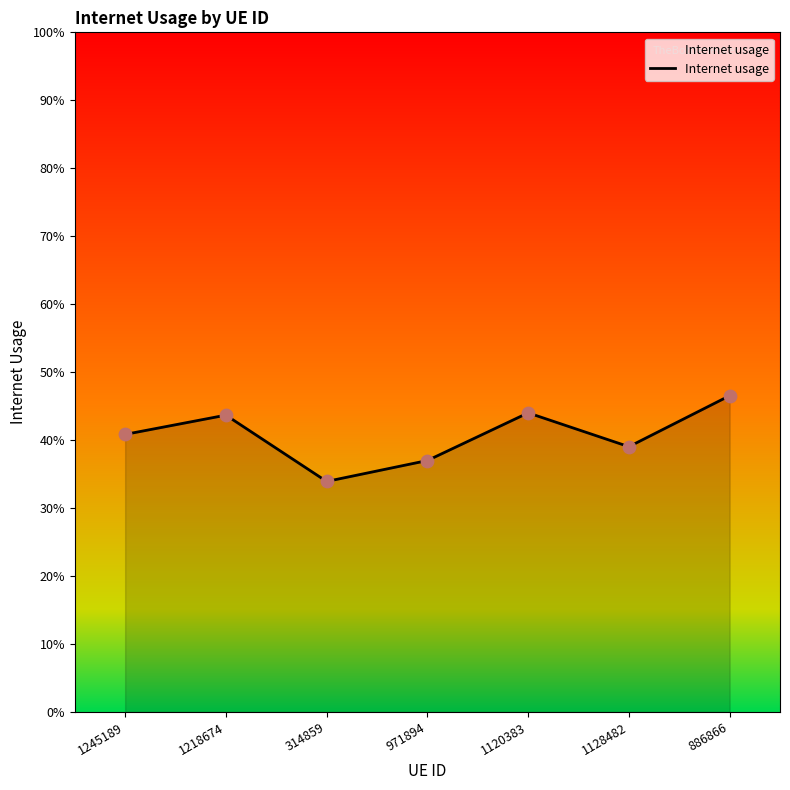

What is the change in value from 314859 to 1120383?

+0.1